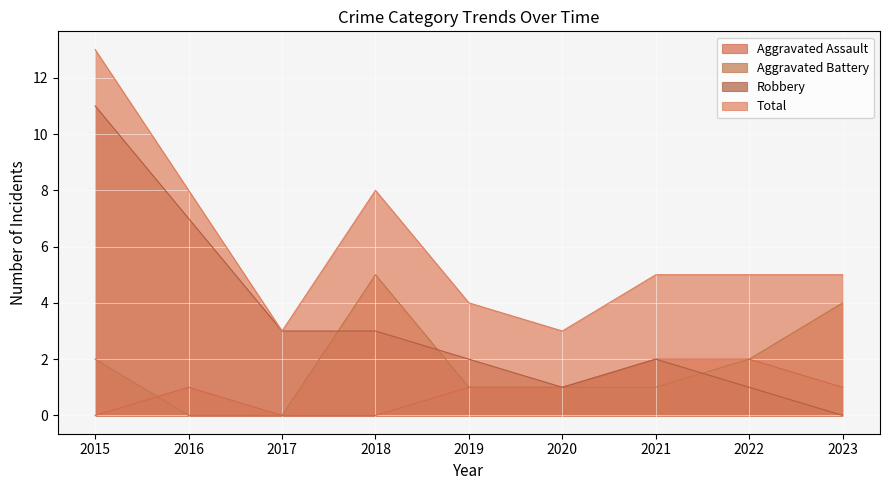

At 2017, list the series in order from smallest to largest.

Aggravated Assault, Aggravated Battery, Robbery, Total